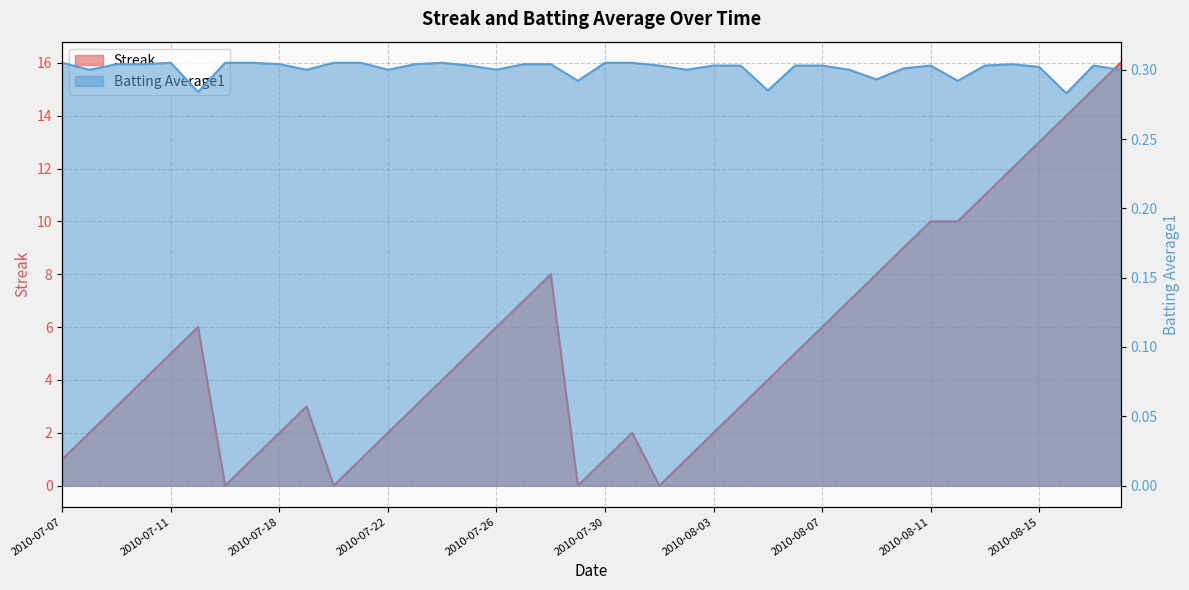

List the labels in order of Streak value, largest first.

2010-08-18, 2010-08-17, 2010-08-16, 2010-08-15, 2010-08-14, 2010-08-13, 2010-08-11, 2010-08-12, 2010-08-10, 2010-07-28, 2010-08-09, 2010-07-27, 2010-08-08, 2010-07-15, 2010-07-26, 2010-08-07, 2010-07-11, 2010-07-25, 2010-08-06, 2010-07-10, 2010-07-24, 2010-08-05, 2010-07-09, 2010-07-19, 2010-07-23, 2010-08-04, 2010-07-08, 2010-07-18, 2010-07-22, 2010-07-31, 2010-08-03, 2010-07-07, 2010-07-17, 2010-07-21, 2010-07-30, 2010-08-02, 2010-07-16, 2010-07-20, 2010-07-29, 2010-08-01